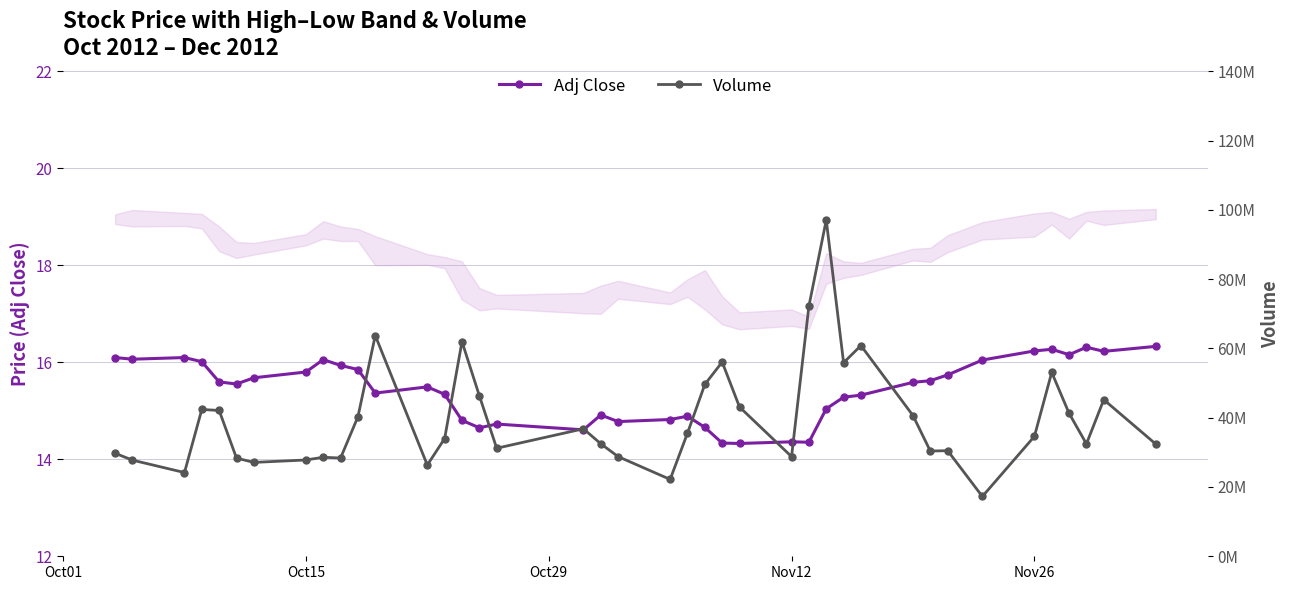

What is the highest value of the Adj Close series?

16.3